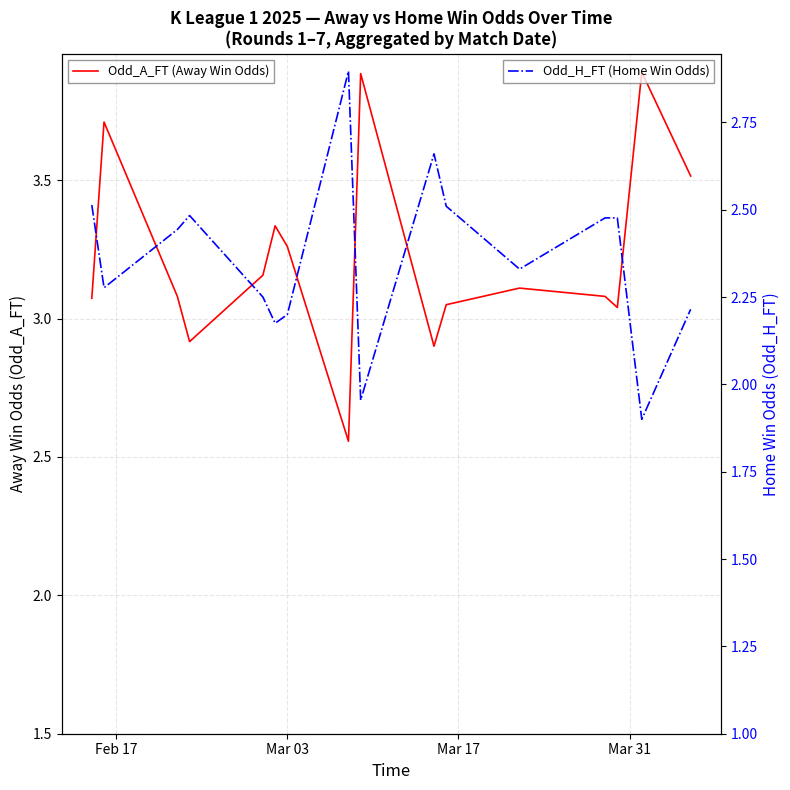

What is the value of the Odd_H_FT (Home Win Odds) point at the 14th from the left?

2.5